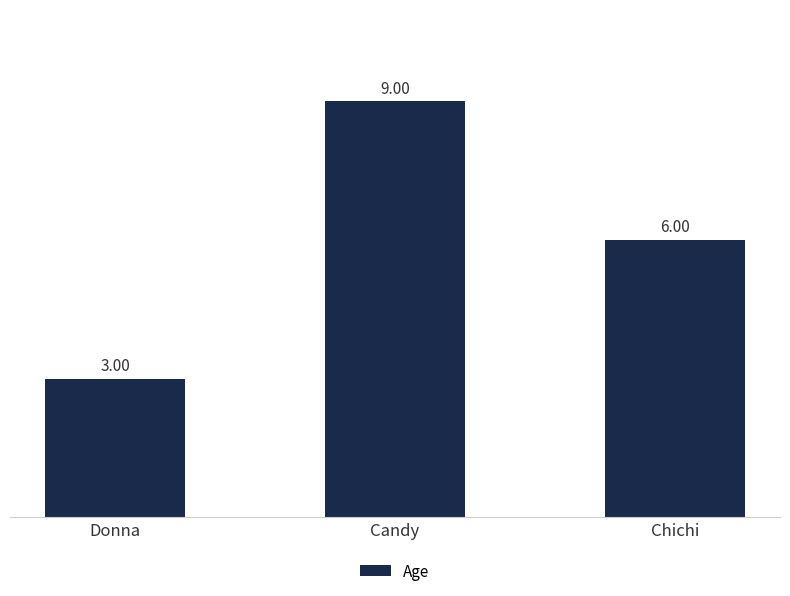

Reading left to right, what are all the values shown in this chart?

3	9	6